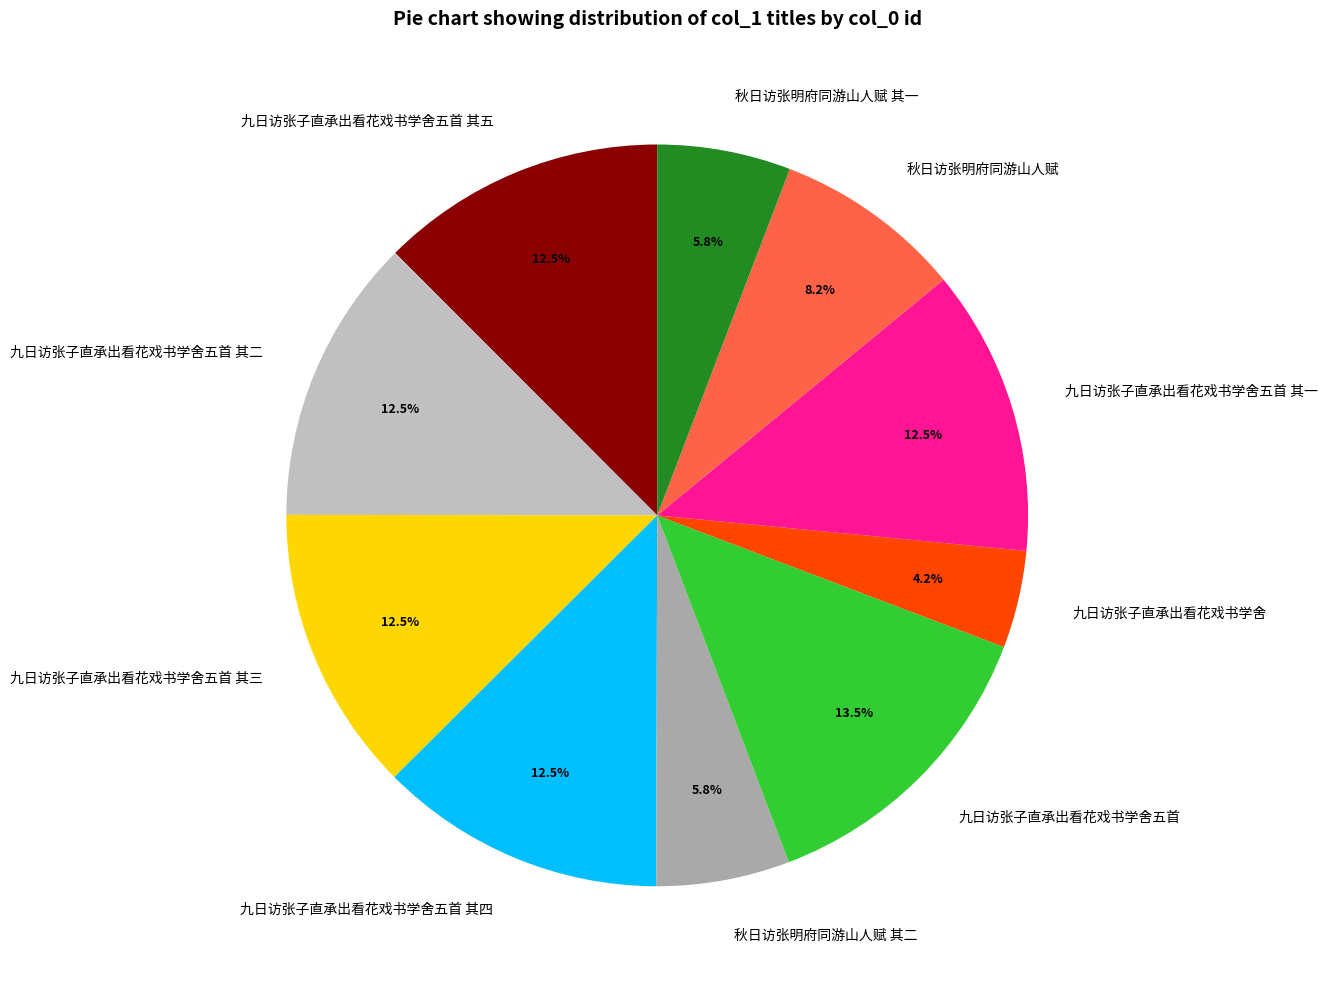

What percentage do 秋日访张明府同游山人赋 and 九日访张子直承出看花戏书学舍五首 其三 together represent?

20.7%